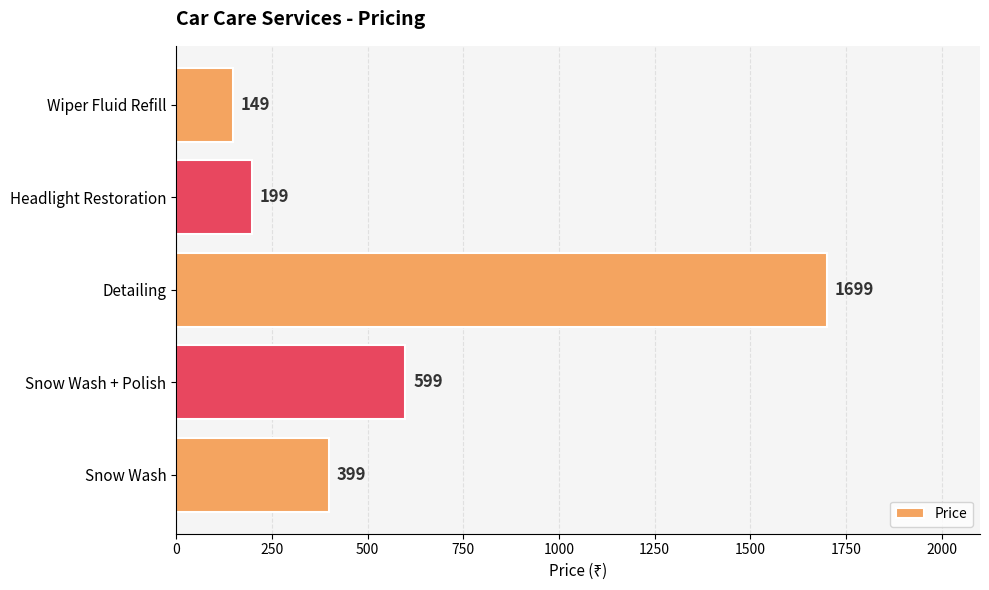

Are the bars grouped side by side (vs. stacked)?

No